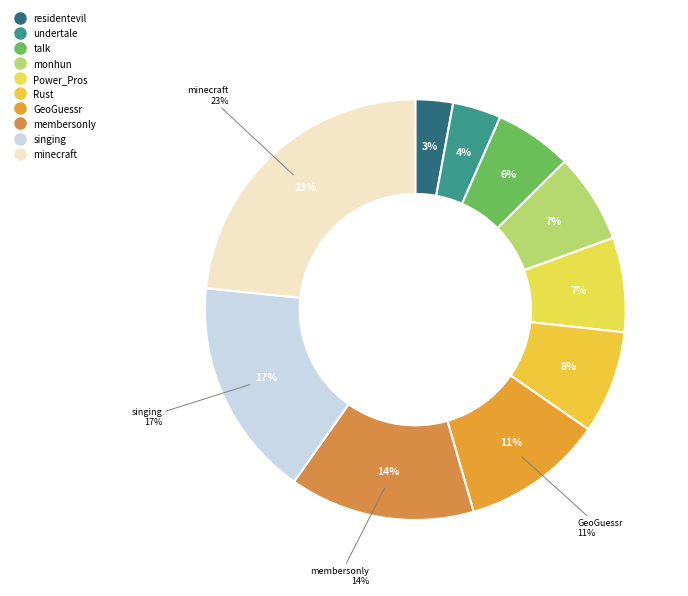

What percentage is NOT represented by undertale?

96.3%